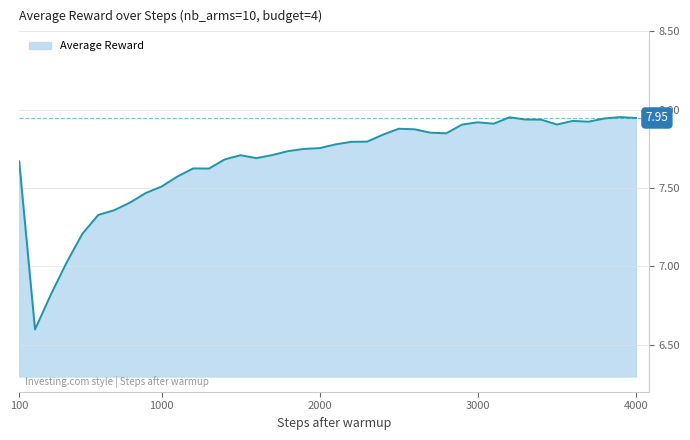

What is the sum of all values?

307.1